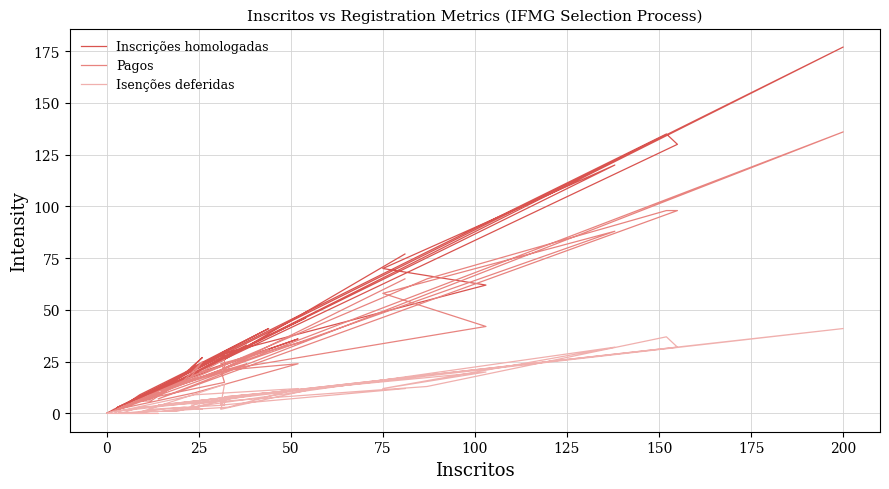

How many values in Inscrições homologadas are above zero?

39